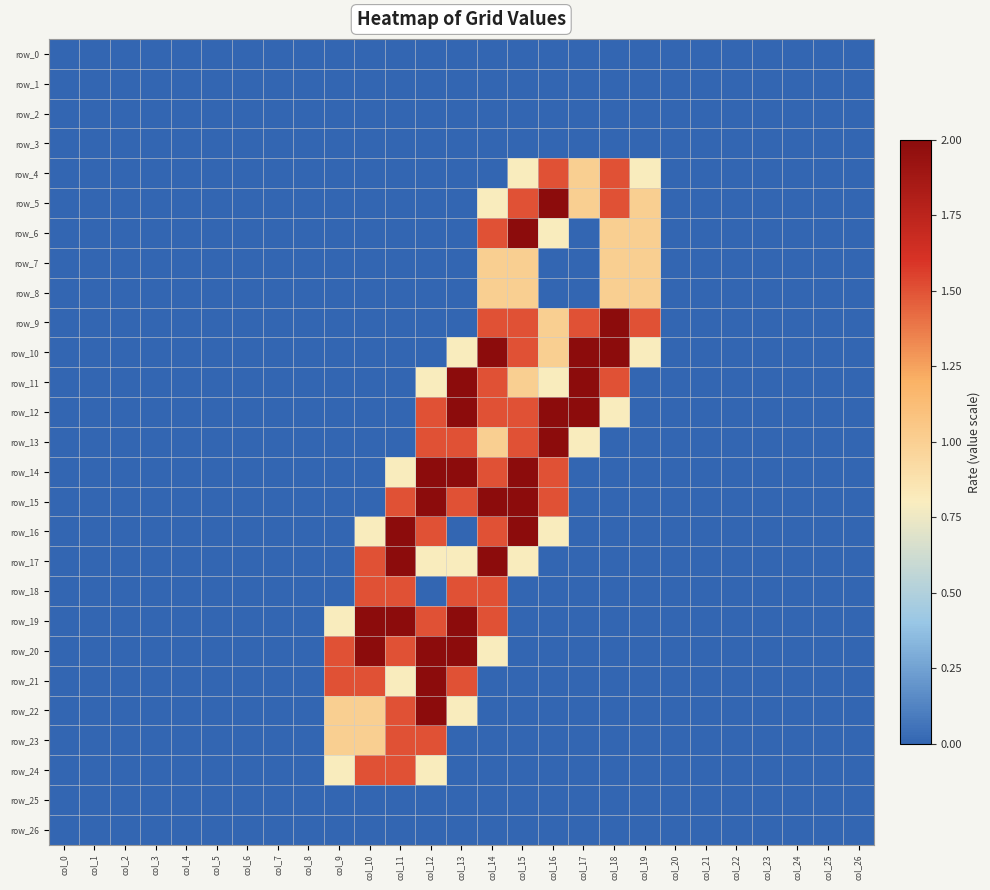

The value of row_4 at col_11 is -0.5. True or false?

False